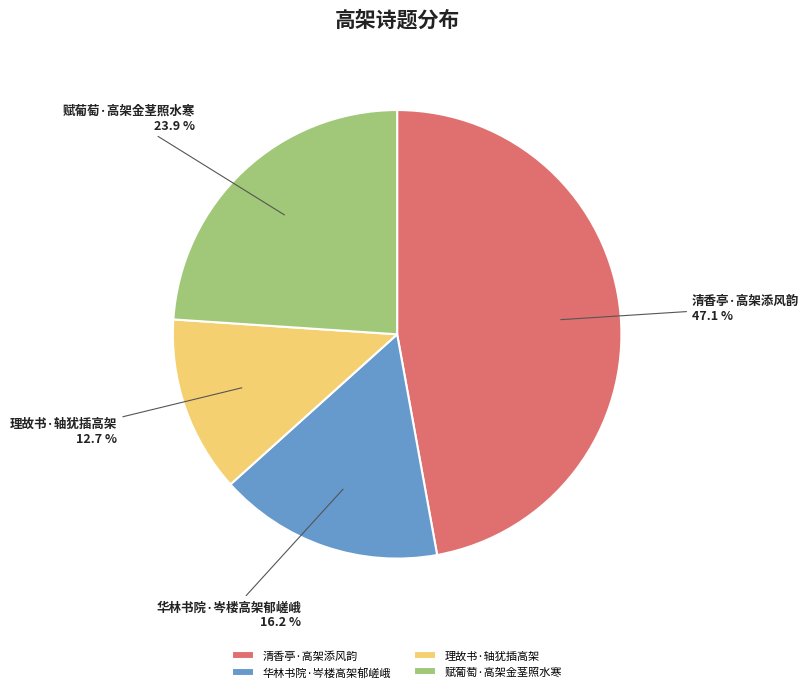

The 清香亭·高架添风韵 slice represents 32% of the pie. True or false?

False